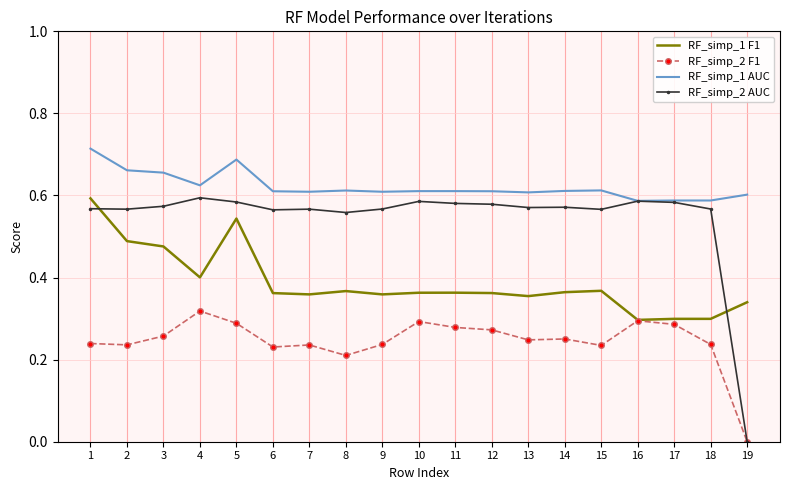

Which series has the largest range (max minus min)?

RF_simp_2 AUC